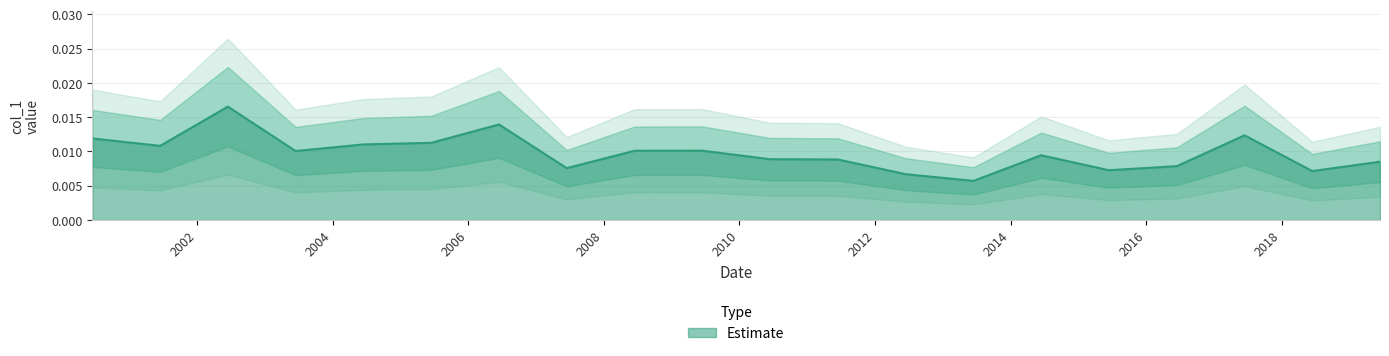

Between 2007-06-15 and 2005-06-15, which is larger?

2005-06-15